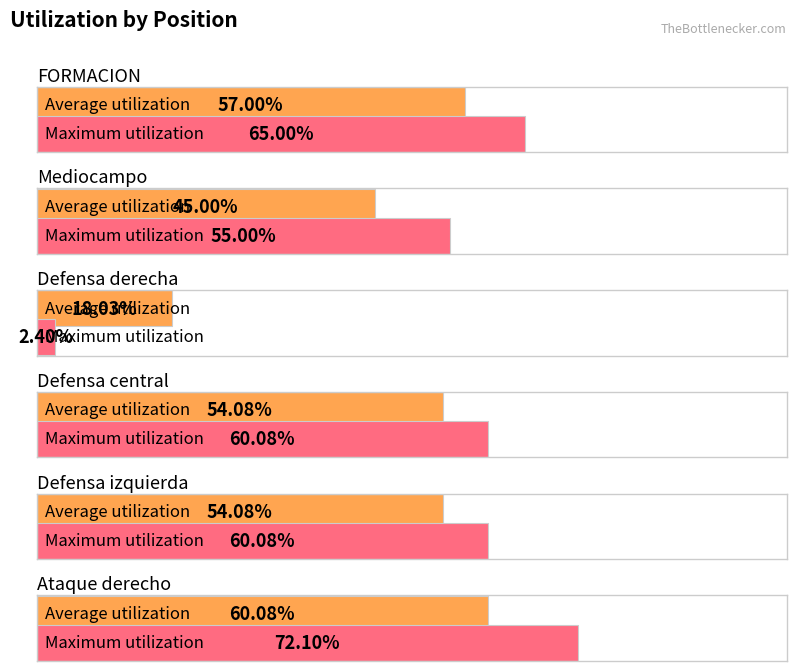

Which series changed the most between FORMACION and Ataque derecho?

Maximum utilization